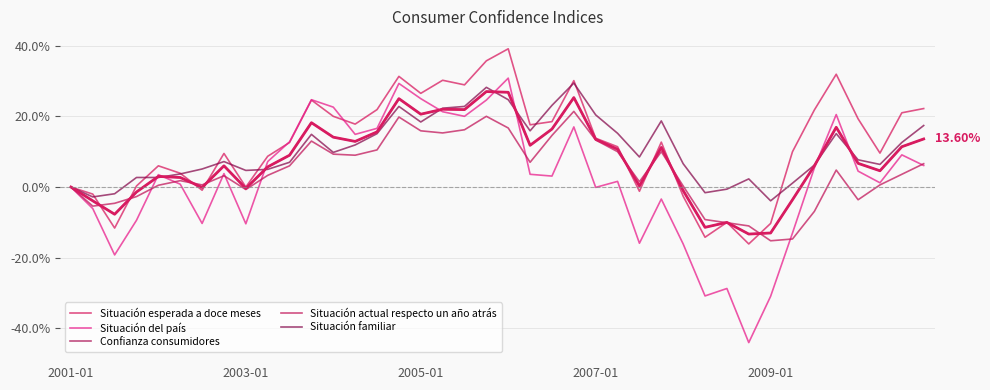

Is this an area chart (filled region under the line)?

No